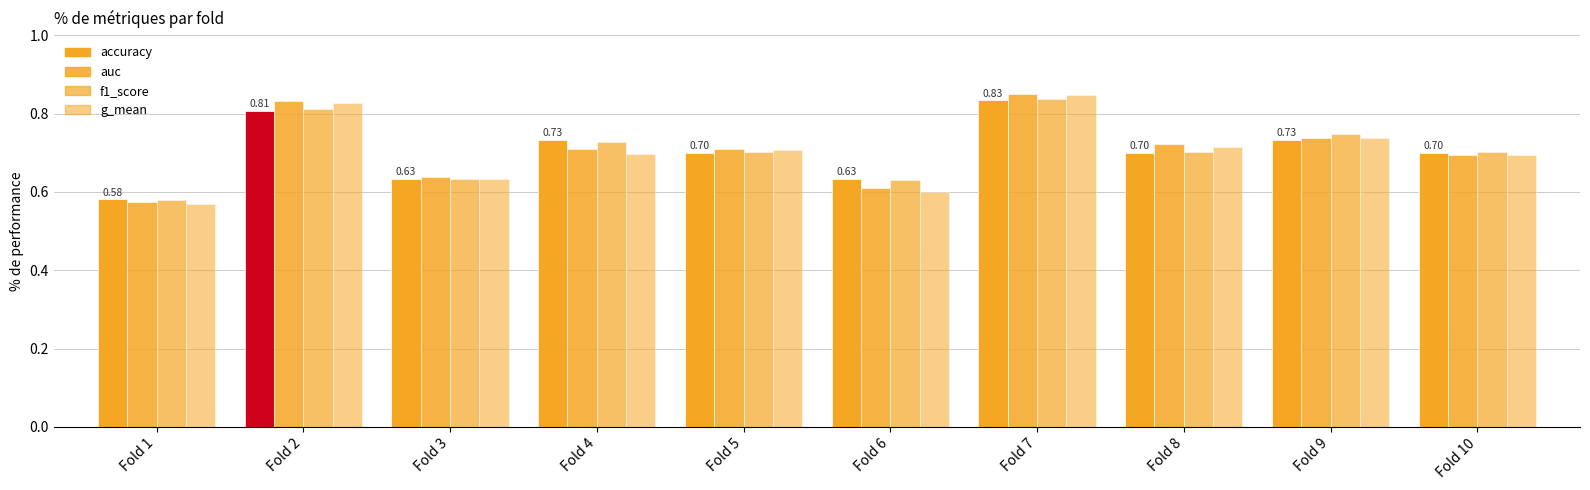

How many bars are there in each group?

4